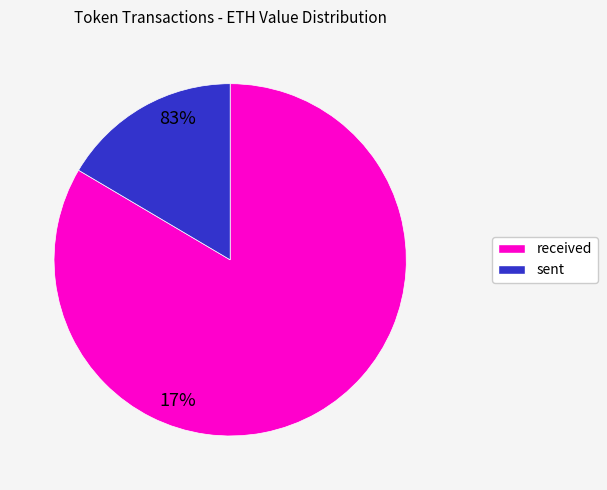

How many segments does this pie chart have?

2